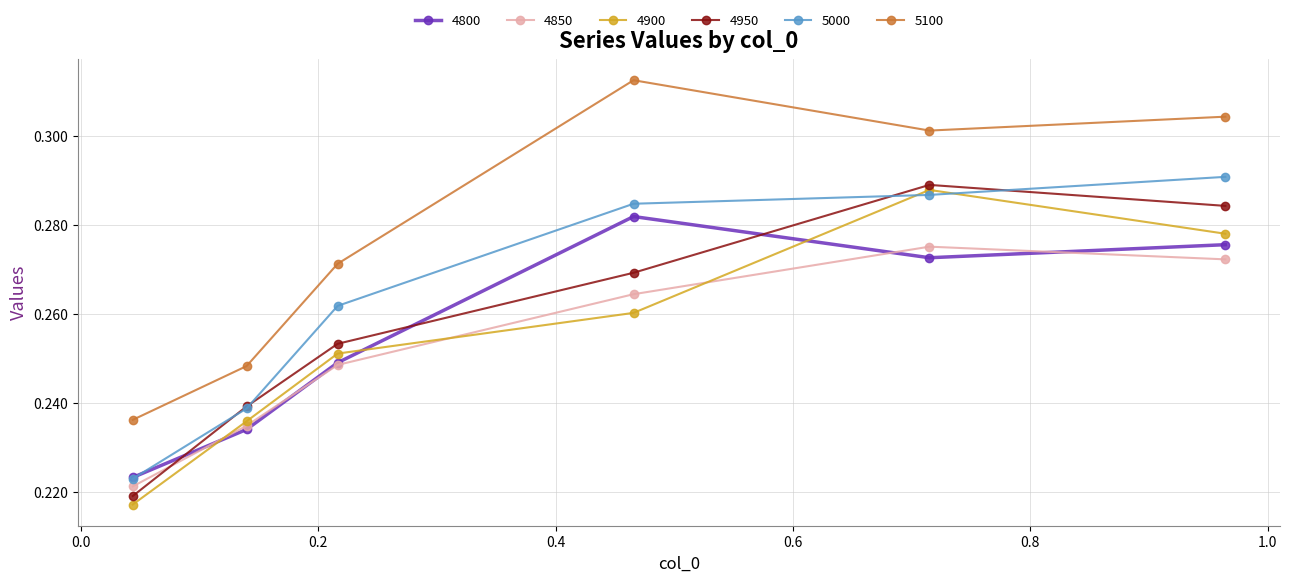

True or false: 4900 and 4850 intersect in this chart.

True